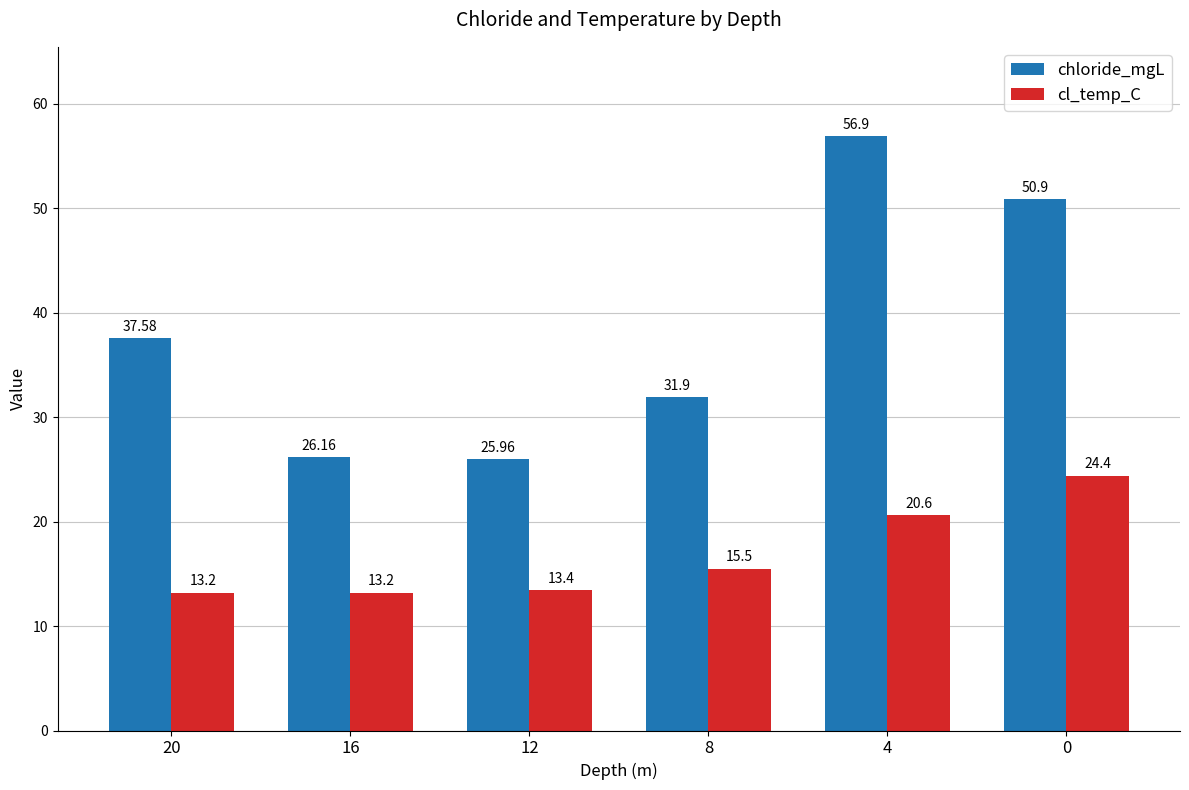

At how many categories does at least one series exceed 37?

3